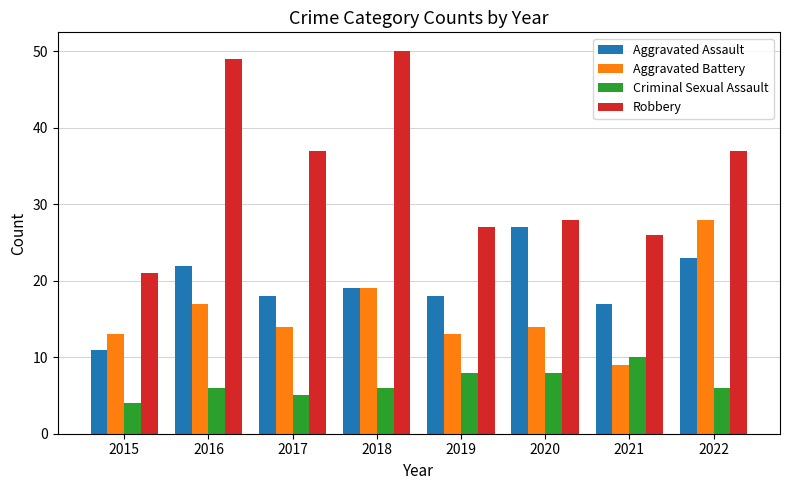

List the series in order of their peak value, highest first.

Robbery, Aggravated Battery, Aggravated Assault, Criminal Sexual Assault